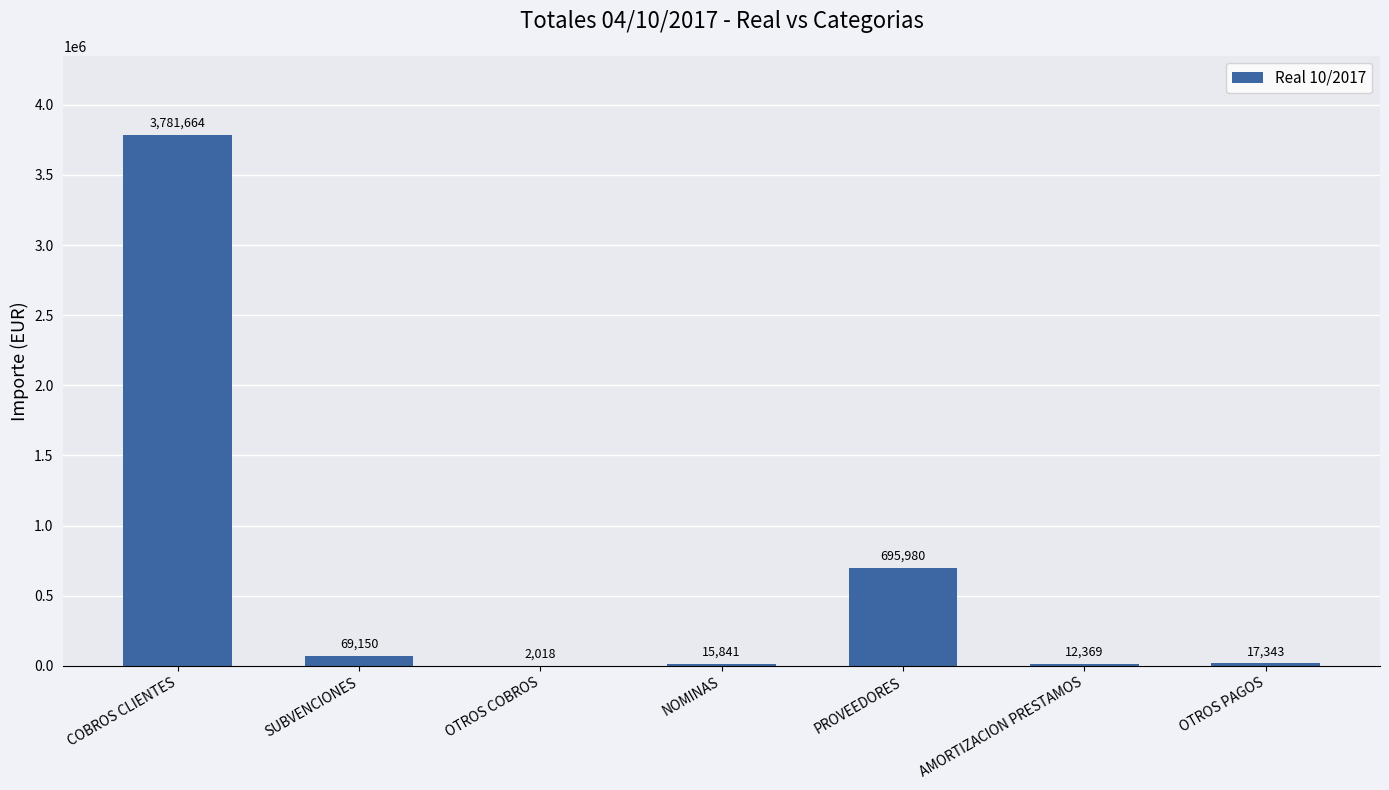

Which label corresponds to the largest value in the chart?

COBROS CLIENTES